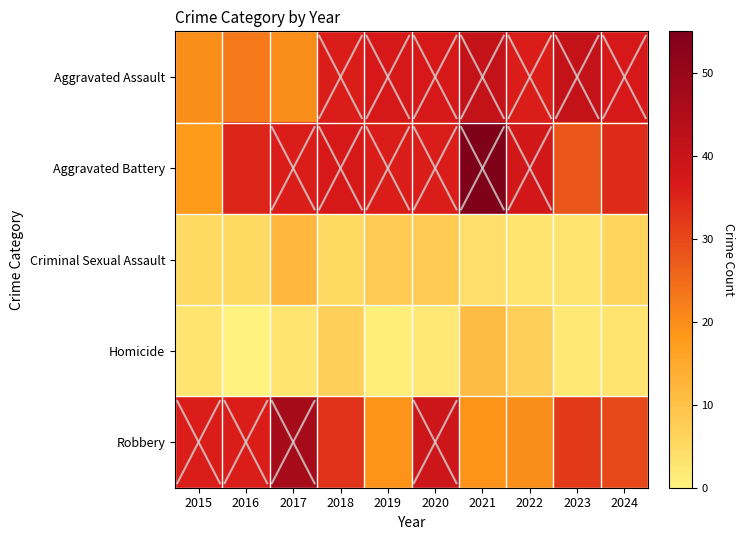

What is the total value across all series at 2016?

99